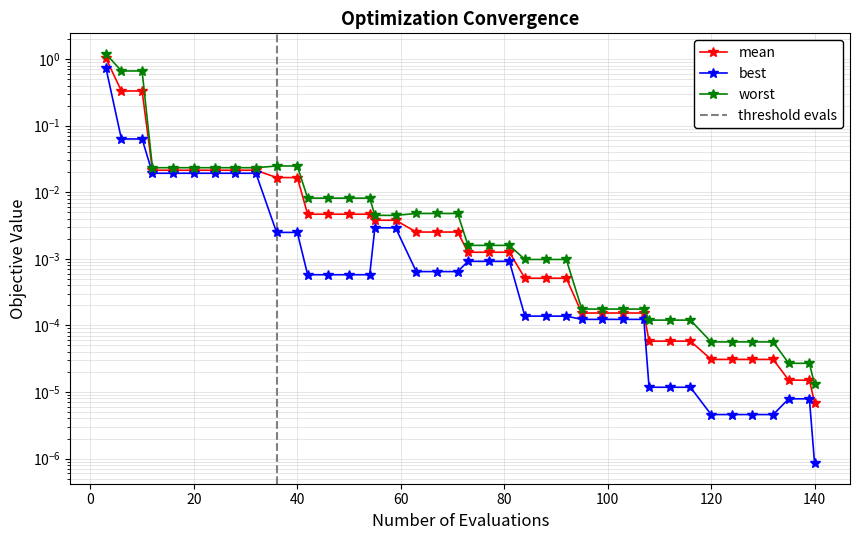

True or false: mean and worst intersect in this chart.

False